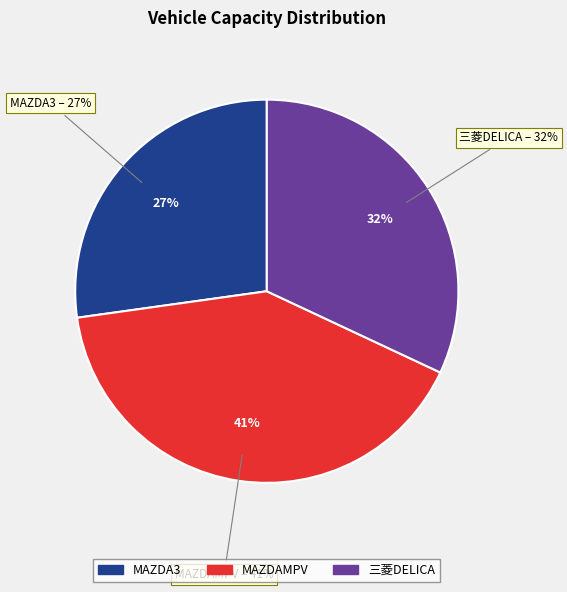

Which category has the biggest portion of the pie?

MAZDAMPV